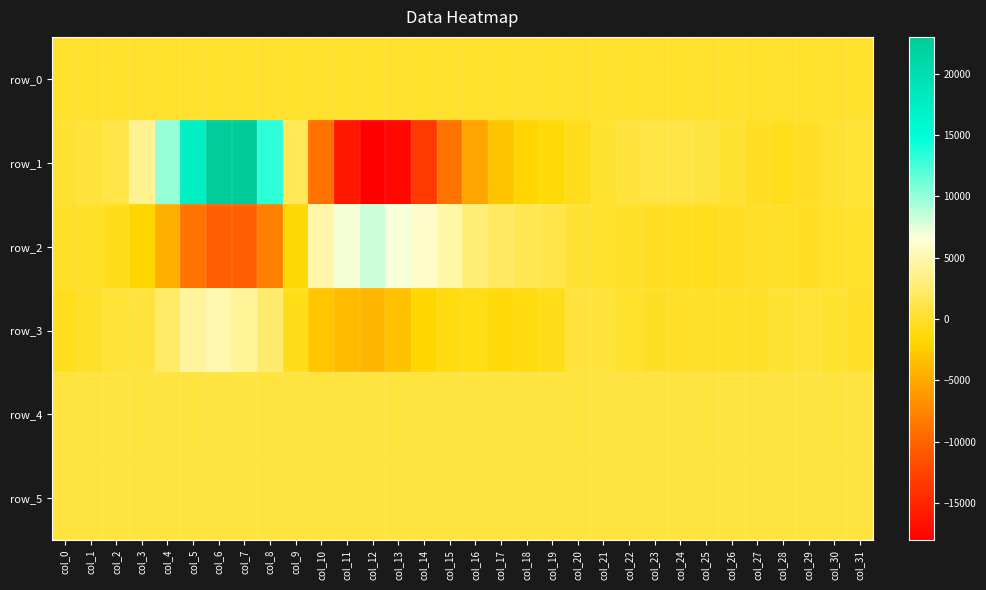

What is the smallest value displayed?

-18044.0